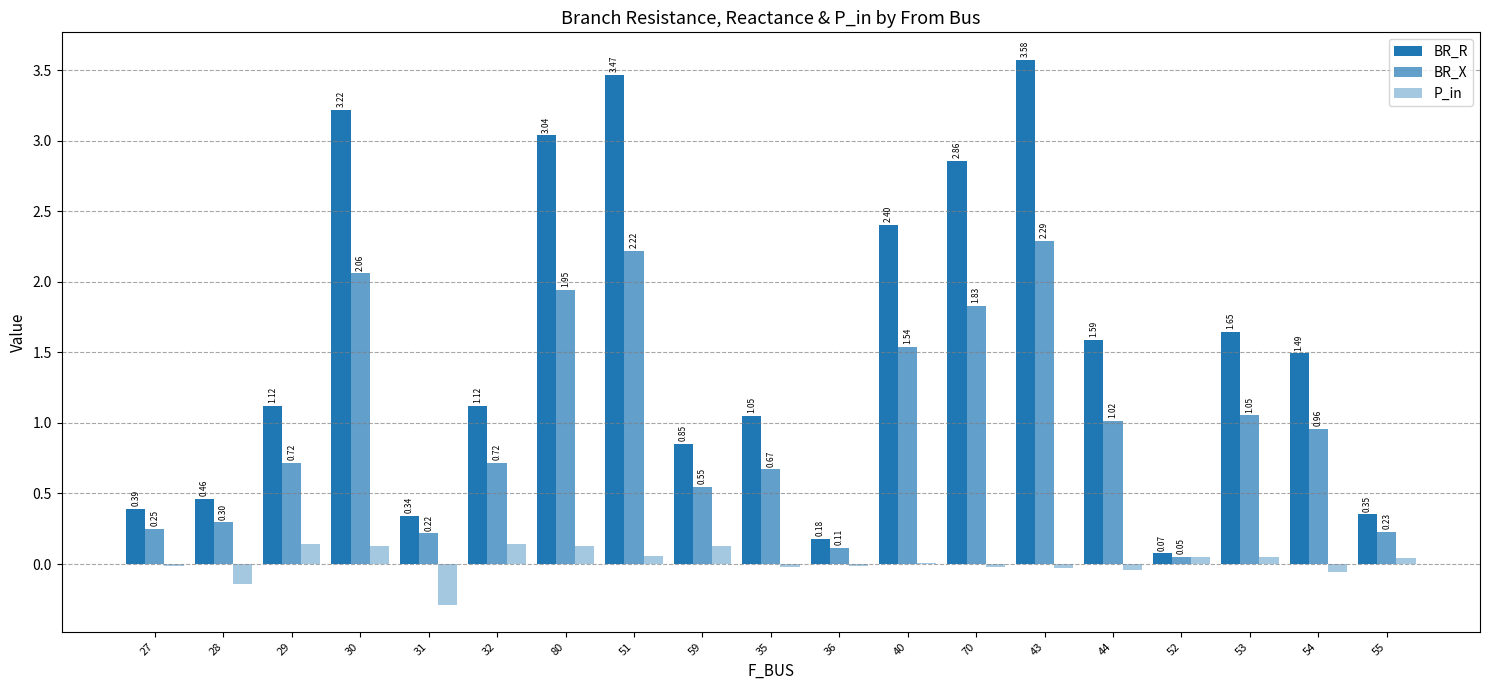

At how many categories does at least one series exceed 2?

6